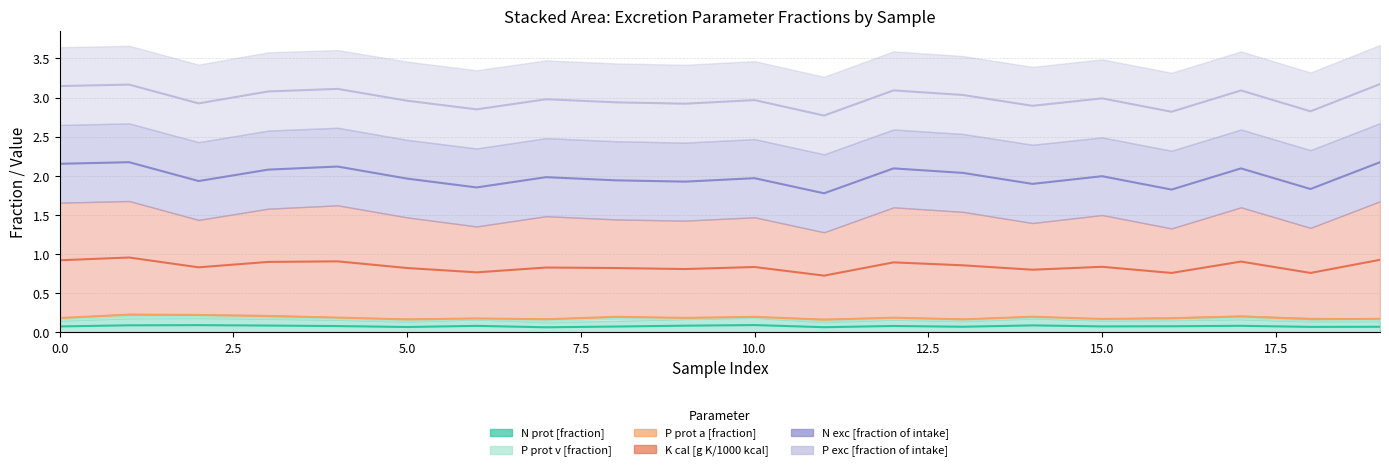

Is the value of P prot v [fraction] at 10 greater than the value of K cal [g K/1000 kcal] at 2.5?

No